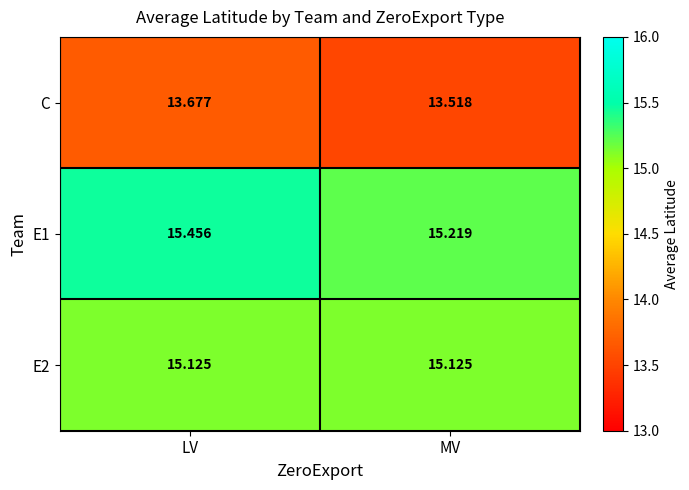

List the labels in order of C value, smallest first.

MV, LV